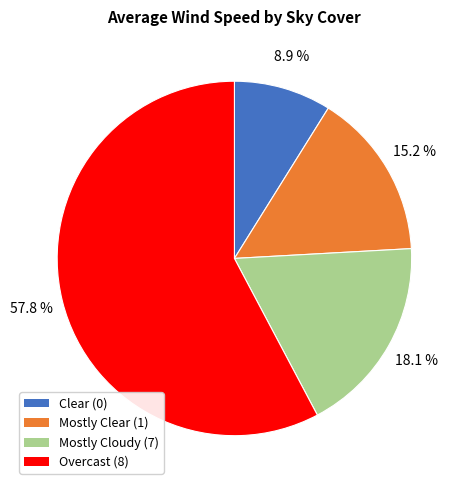

Does any single category account for the majority?

Yes